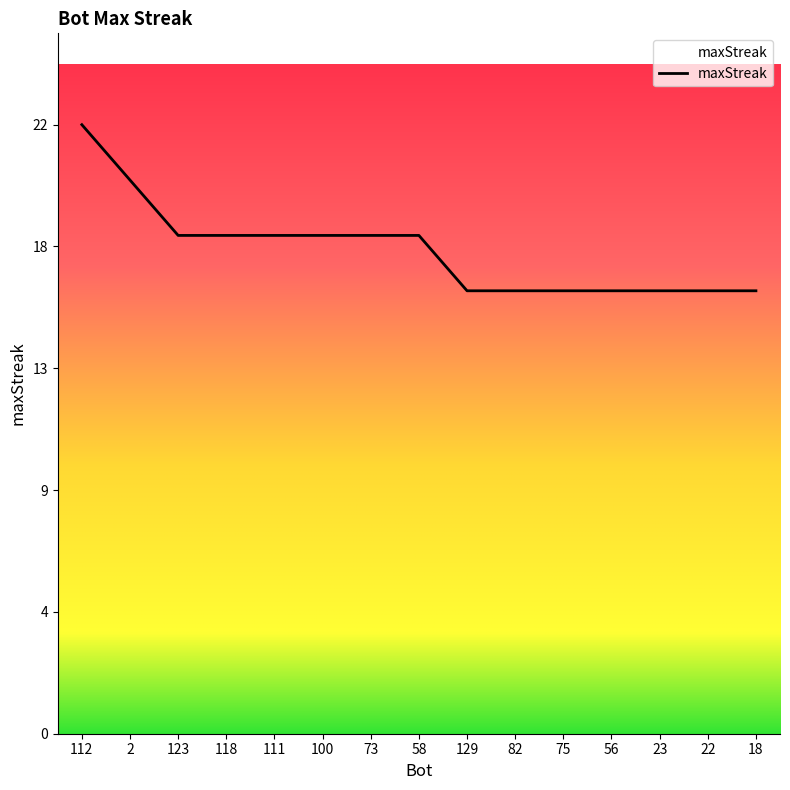

What is the average value?

17